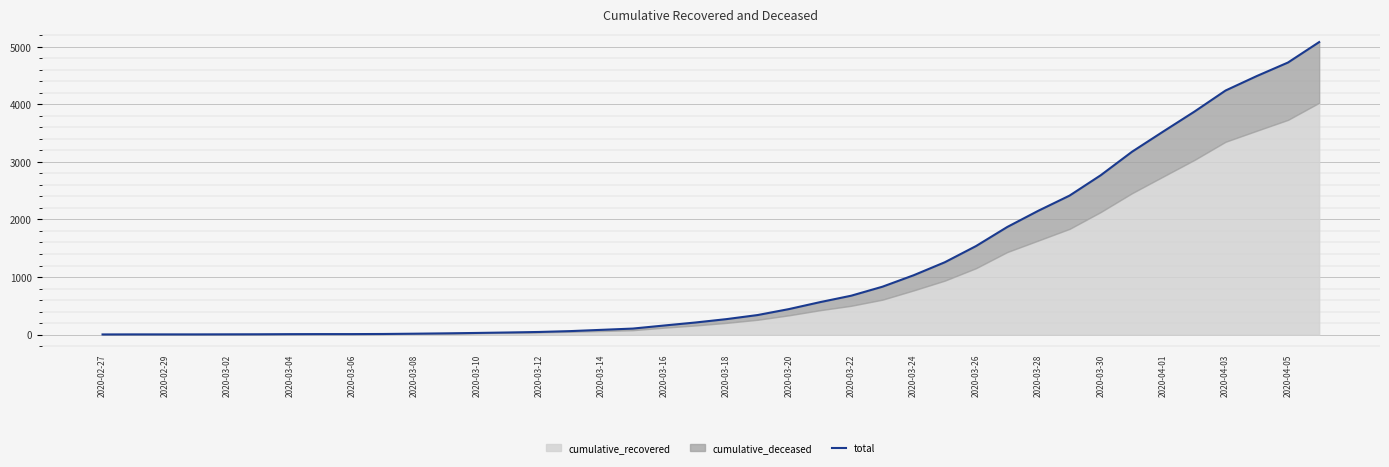

Reading left to right, list all the values displayed in this chart.

3	4	4	4	5	6	8	9	9	11	16	22	29	37	46	61	83	105	158	210	269	340	443	564	676	832	1031	1257	1538	1869	2152	2415	2769	3176	3527	3873	4240	4491	4726	5081